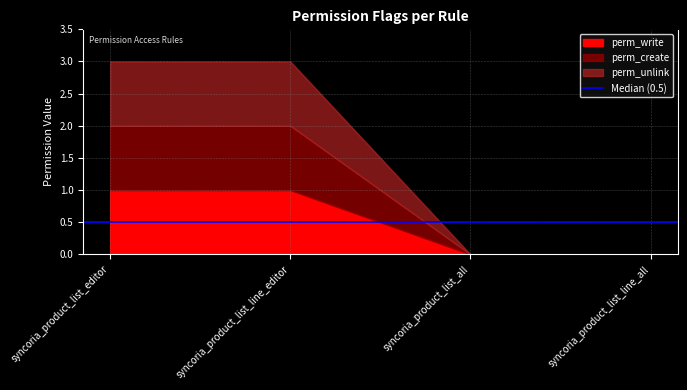

What is the difference between the maximum and minimum values in the perm_create series?

1